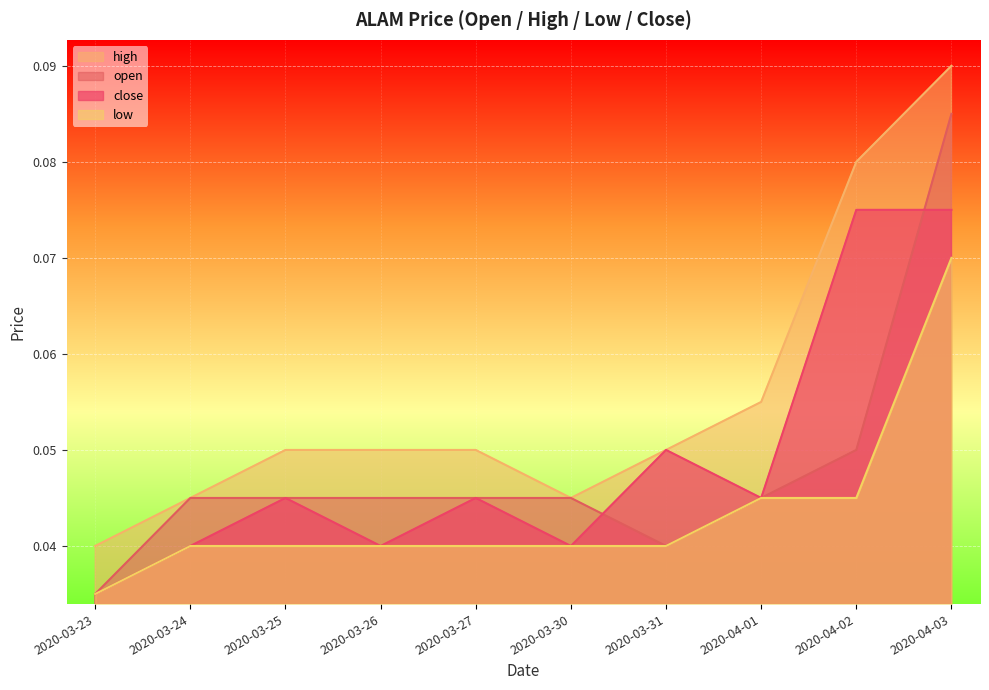

How many distinct data groups are displayed?

4